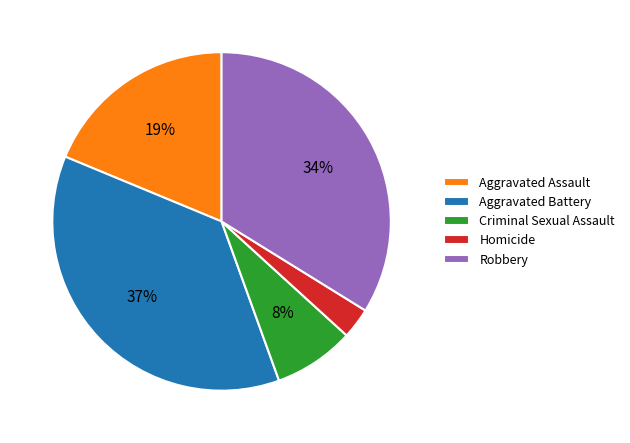

To the nearest percent, what is the difference between the largest and smallest slice percentages?

34%